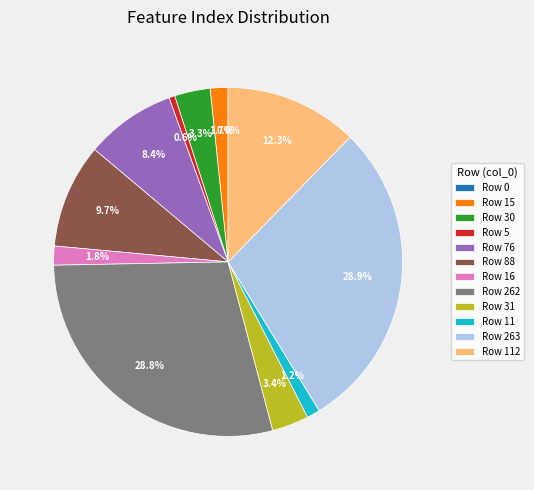

Approximately how many times larger is the value at 262 compared to 31?

8.5